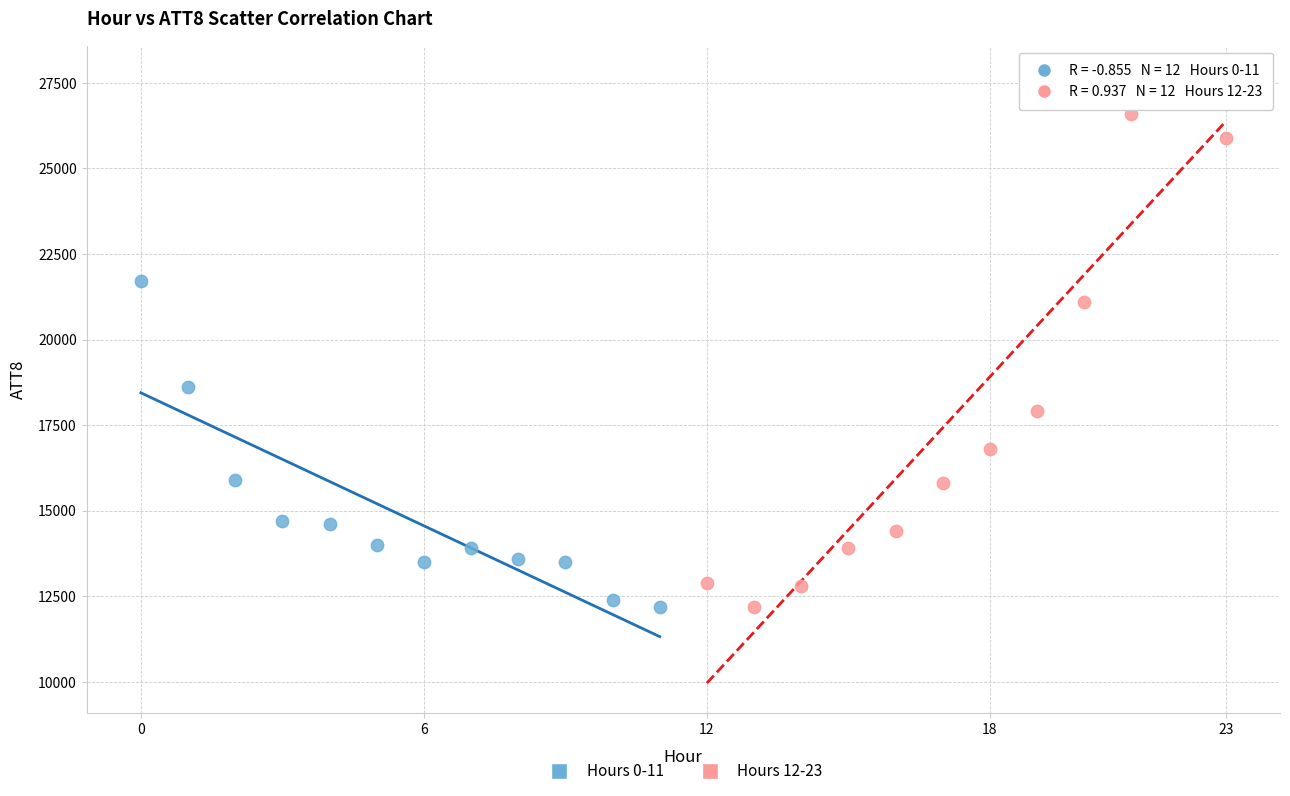

Which series contains the highest Y value?

Hours 12-23